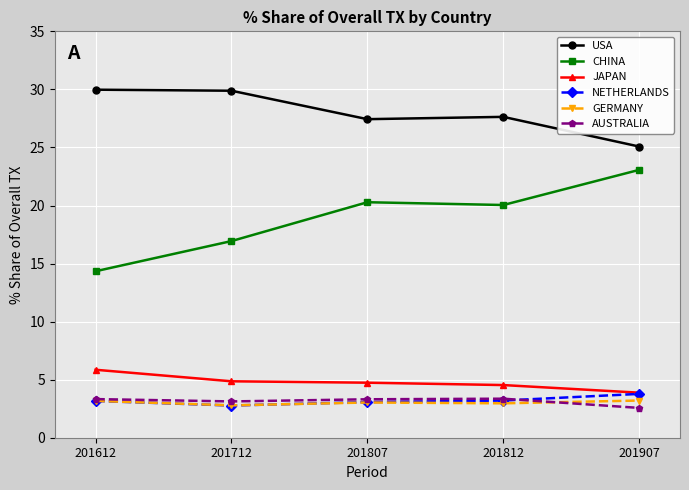

True or false: JAPAN has a value of 1.4 at 201807.

False